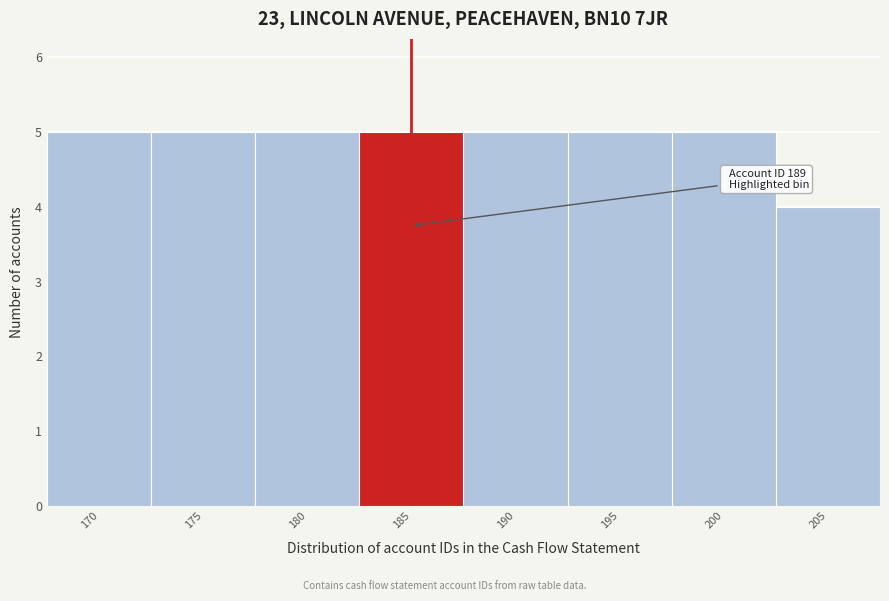

Reading right to left, what are all the values shown in this chart?

4	5	5	5	5	5	5	5